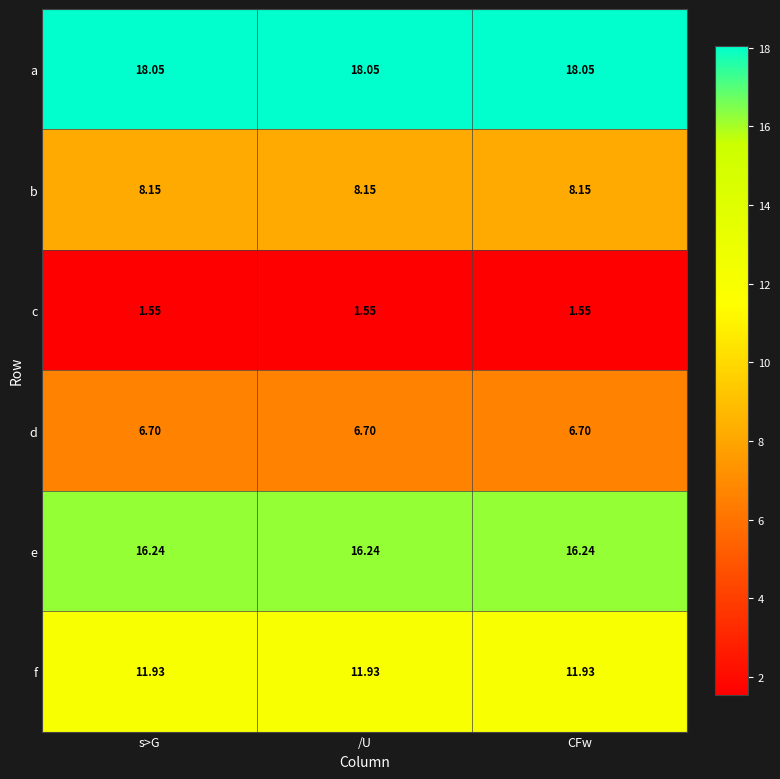

What is the total value across all series at /U?

62.6